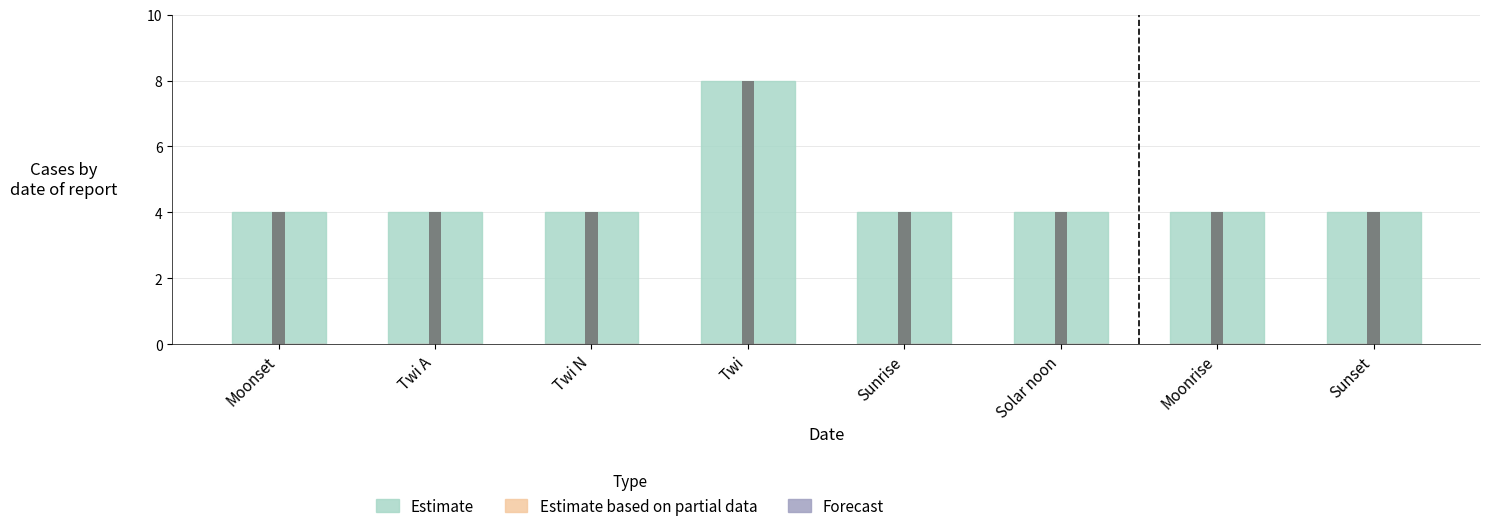

Reading left to right, extract all data points from this chart.

Estimate: 4	4	4	8	4	4	4	4
Estimate based on partial data: 0	0	0	0	0	0	0	0
Forecast: 0	0	0	0	0	0	0	0